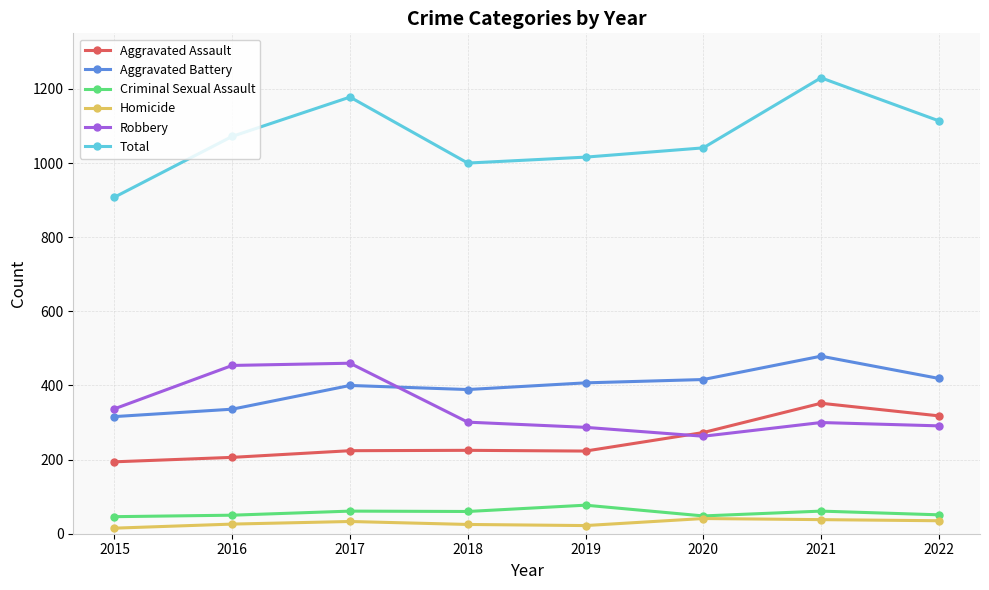

How many categories are shown in the chart?

8